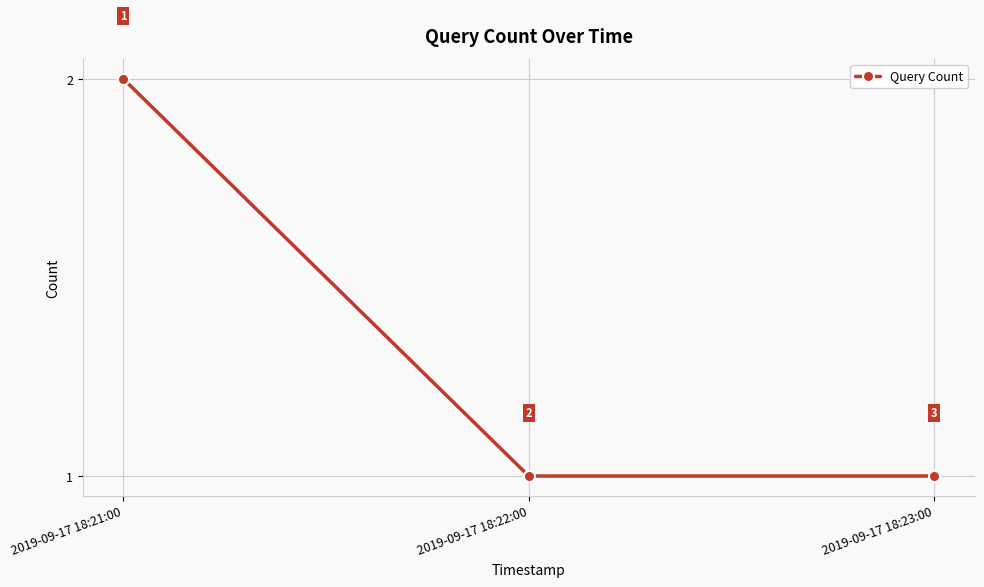

What is the value of the 1st point from the left?

2